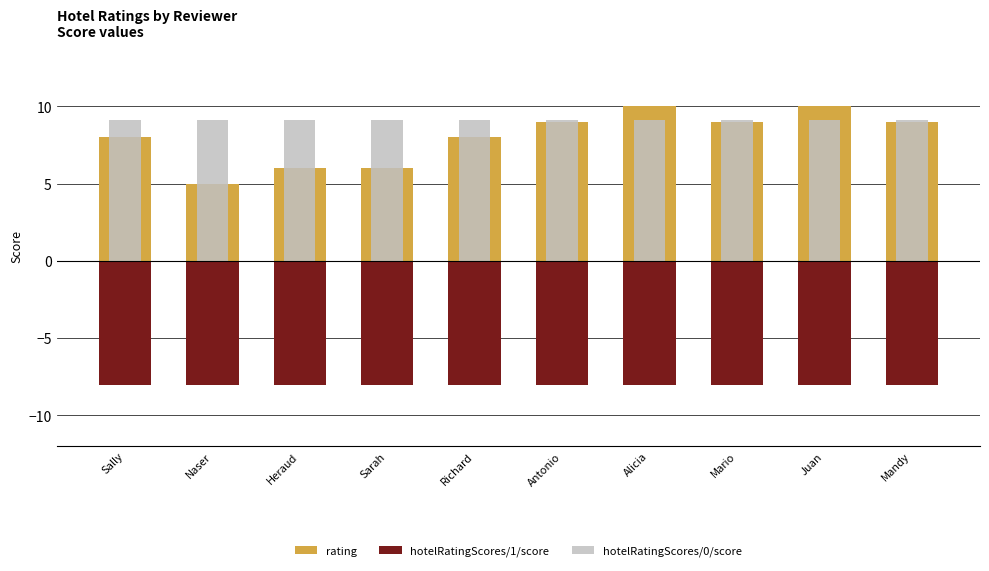

At which category is the sum across all series the highest?

Alicia